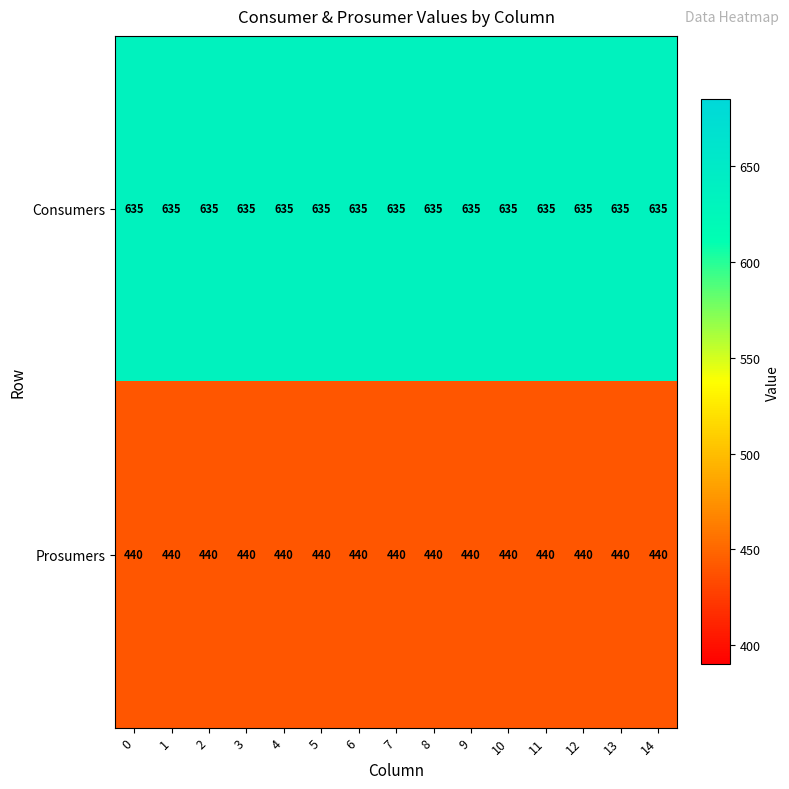

What is the average value of the Consumers series?

635